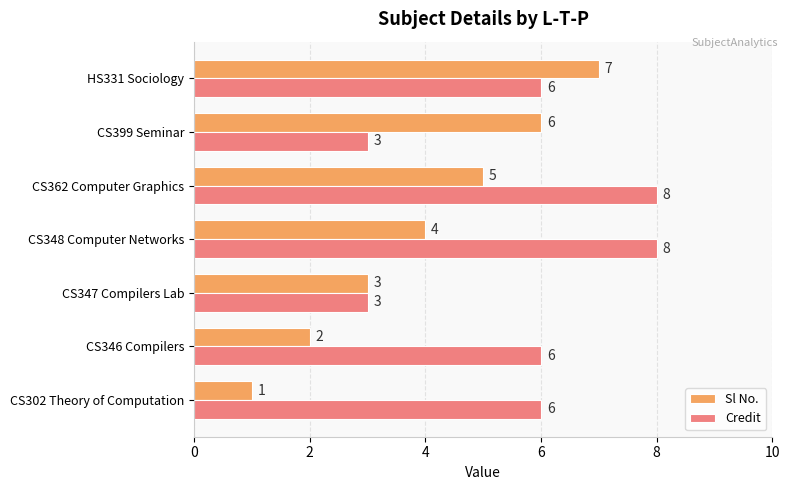

Rank the series by their average value, from highest to lowest.

Credit, Sl No.